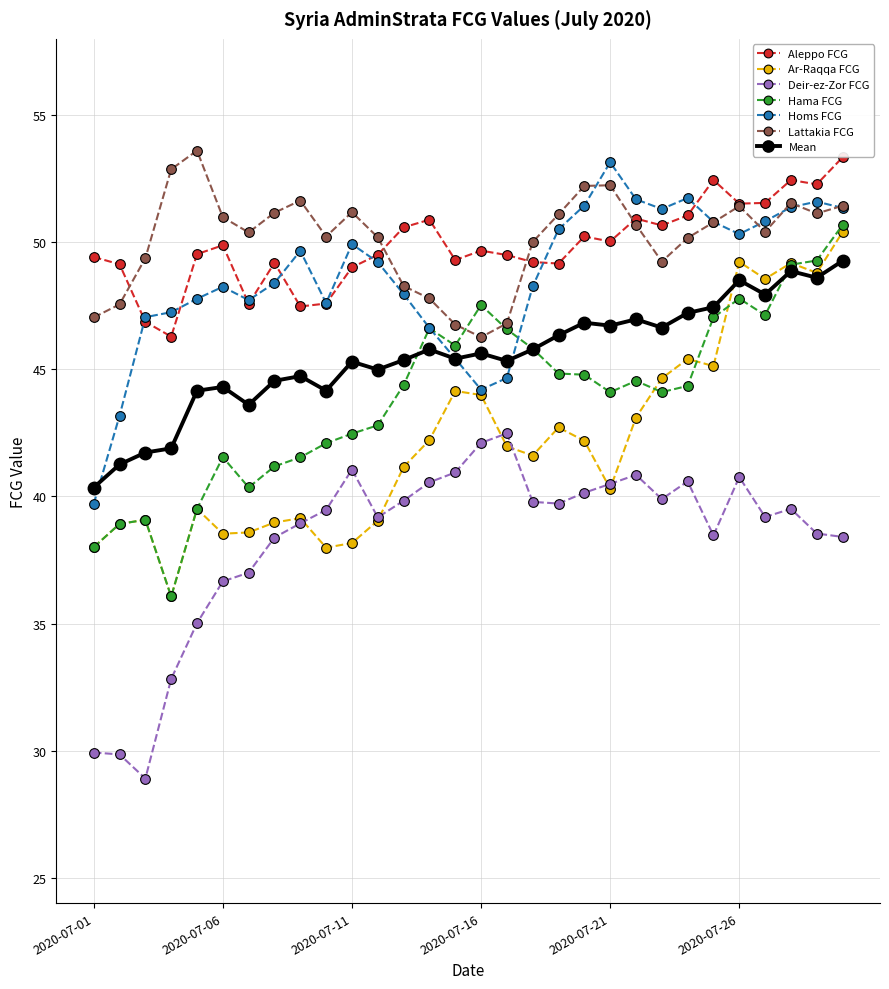

True or false: Lattakia FCG and Homs FCG cross at least once.

True